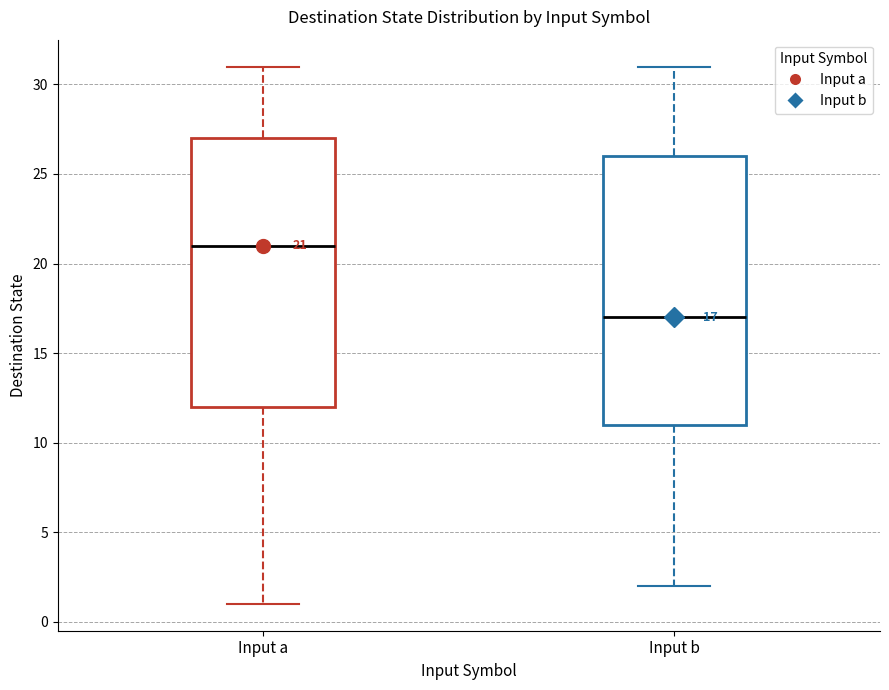

Which box's median line is the lowest?

Input b